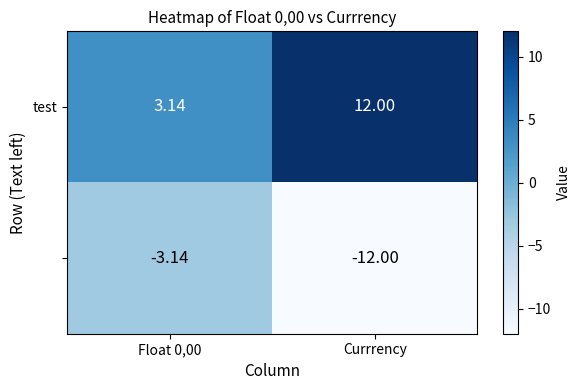

At which category does the chart reach its minimum across all series?

Currrency